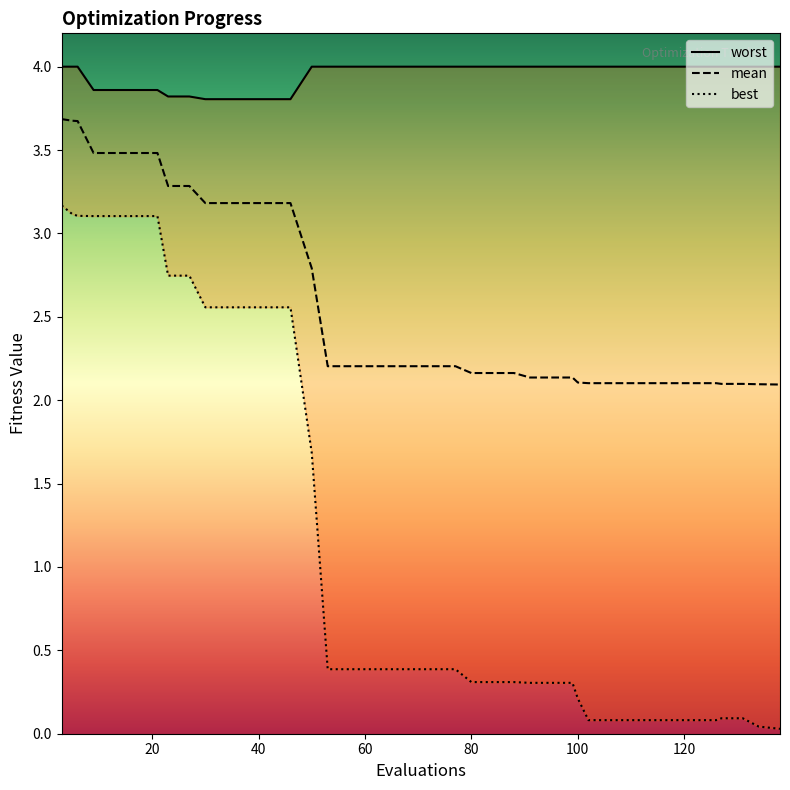

What is the minimum value for mean?

2.1